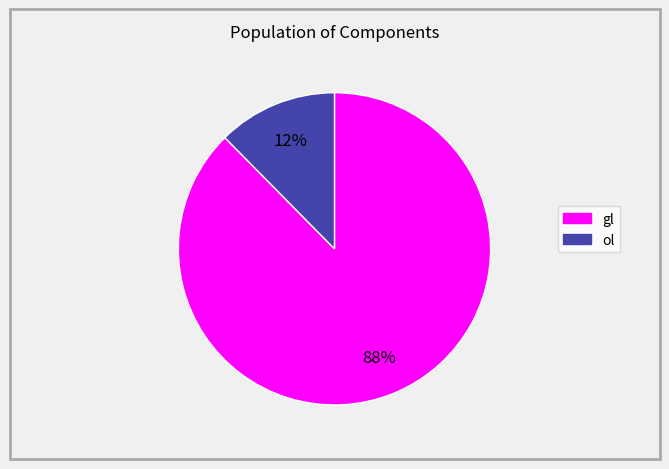

Does ol represent more than half of the total?

No